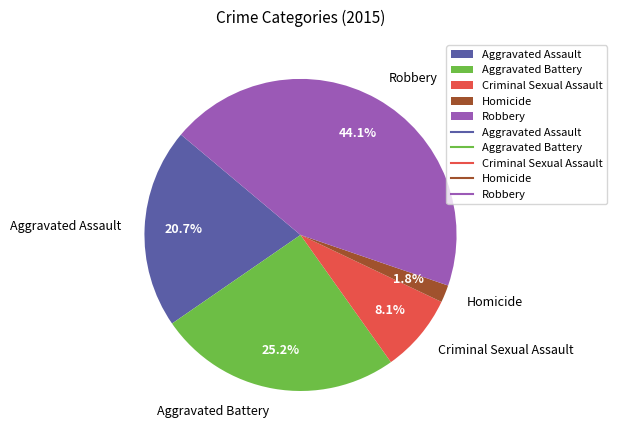

To the nearest percent, what percentage of the pie is Criminal Sexual Assault?

8%